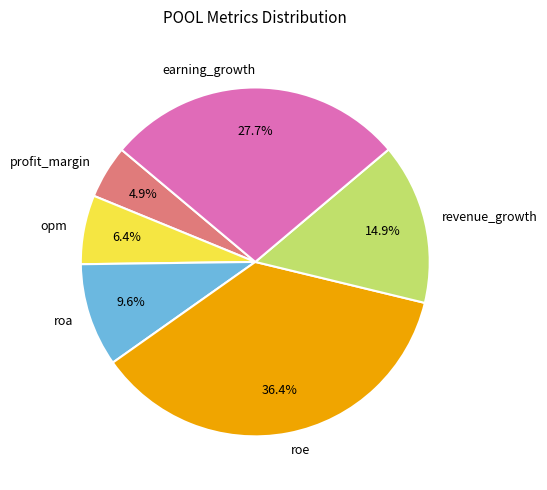

How many segments does this pie chart have?

6